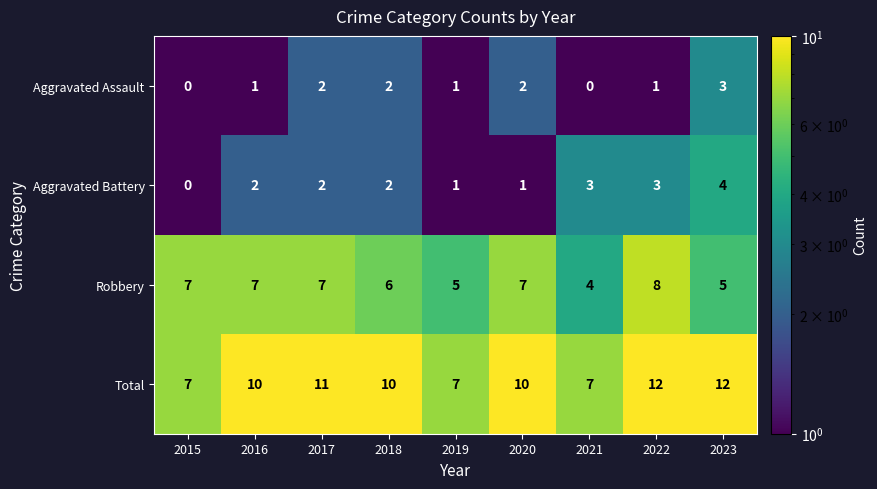

What is the difference between the second highest and minimum values in the Total series?

5